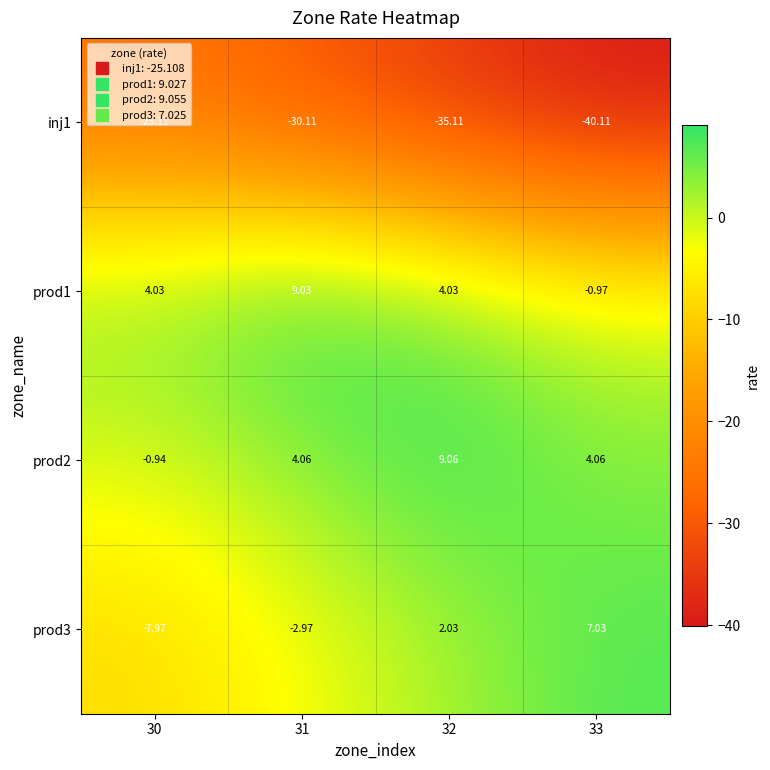

Is the value of prod1 at 33 greater than the value of inj1 at 32?

Yes